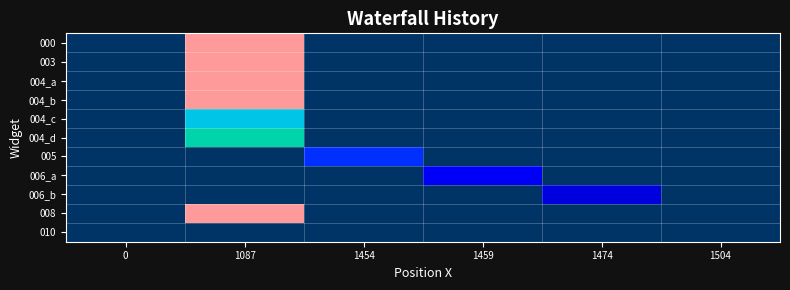

Rank the series at 1504 from lowest to highest value.

000, 003, 004_a, 004_b, 004_c, 004_d, 005, 006_a, 006_b, 008, 010